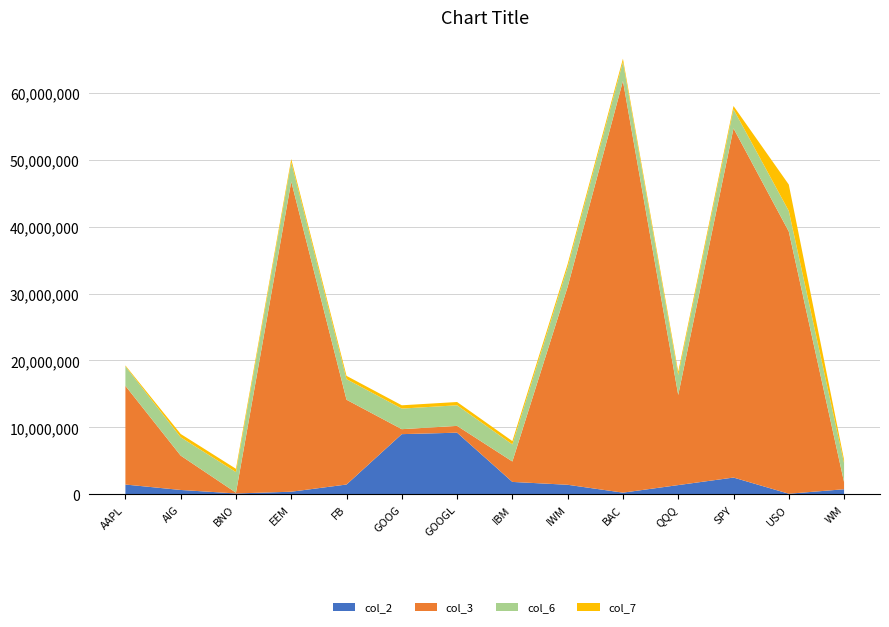

At which category is the sum across all series the highest?

BAC